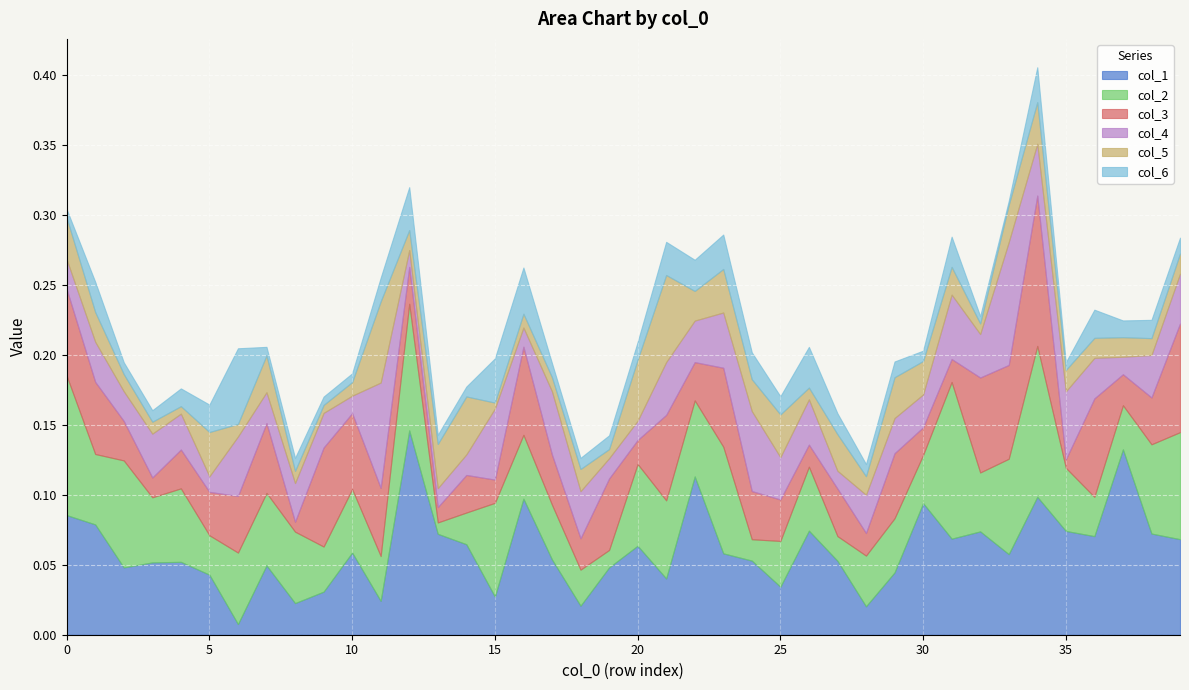

In col_6, how many points are higher than both neighbors (excluding endpoints)?

13